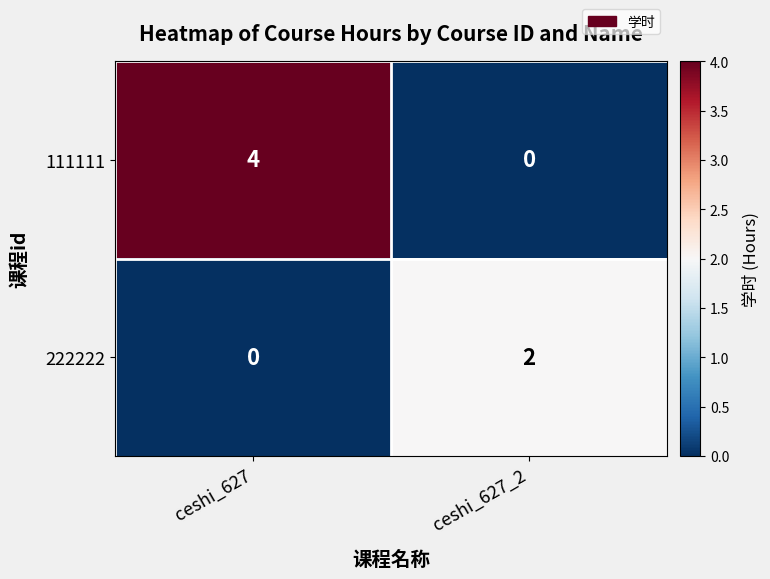

The 111111 series shows -1 at ceshi_627_2. True or false?

False